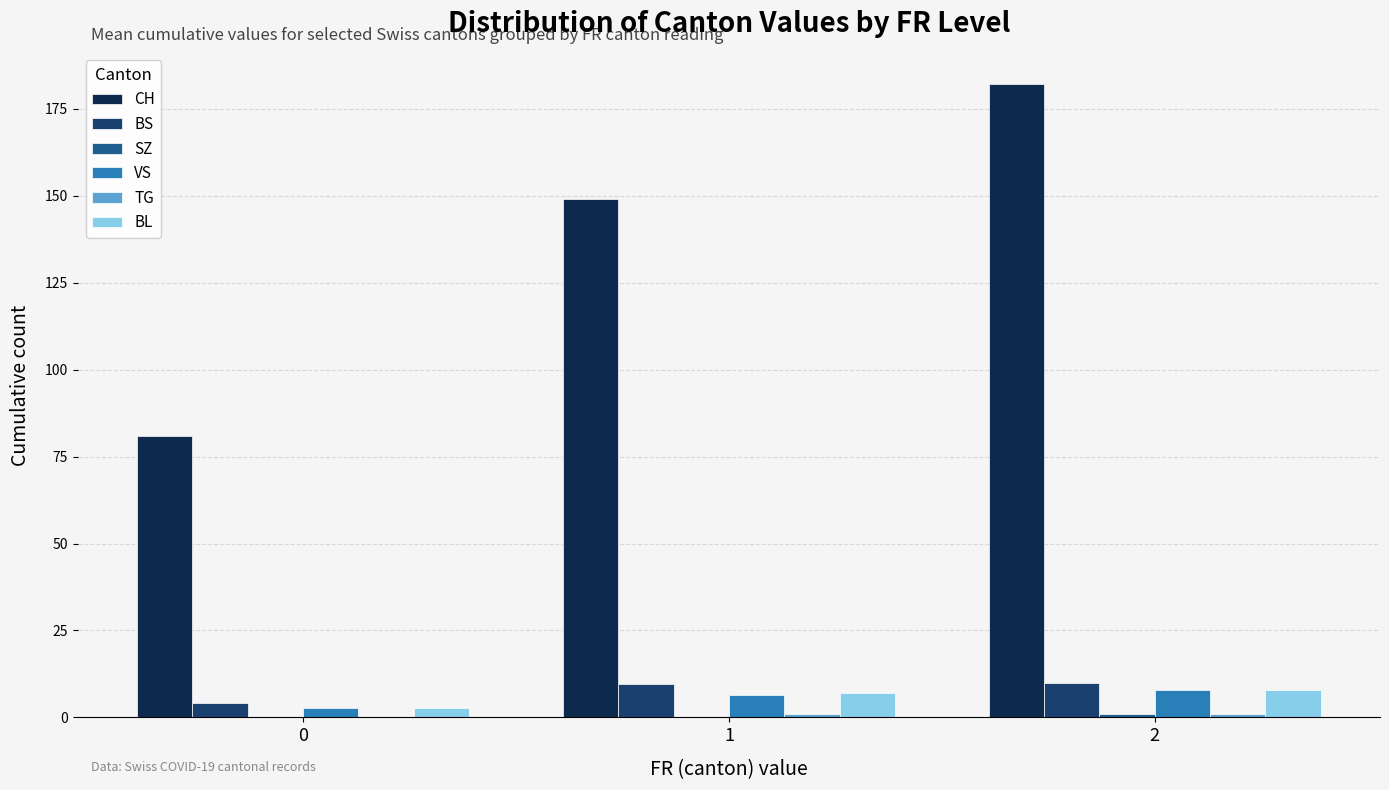

The BS series shows 4.2 at 0. True or false?

True